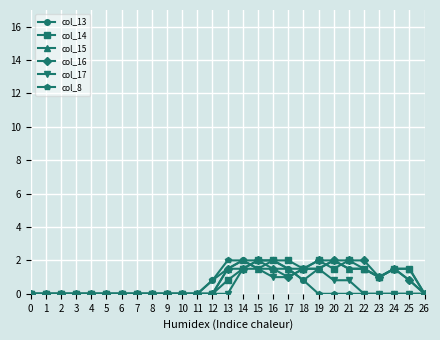

What is the spread (max minus min) of values at 15?

0.5